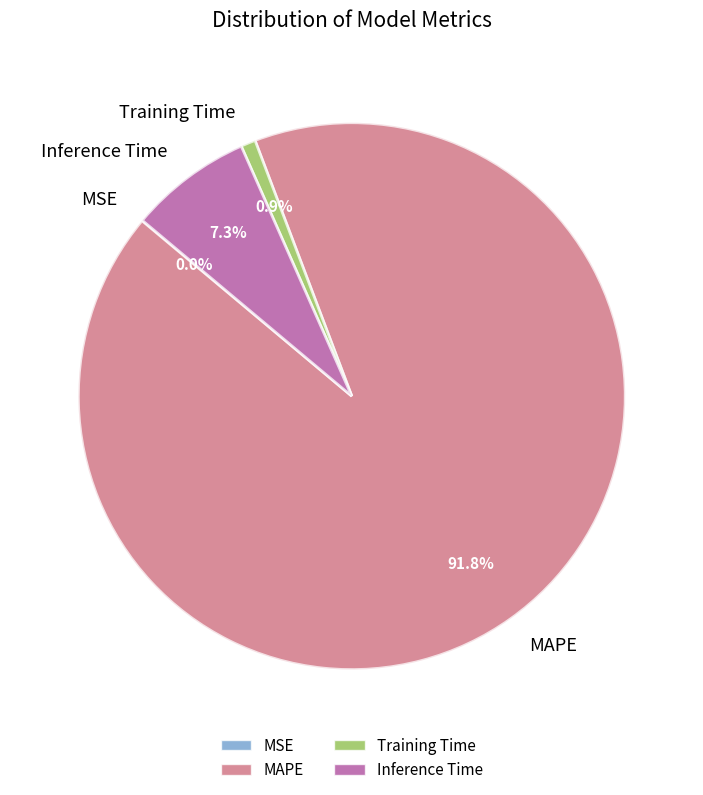

Which category has the biggest portion of the pie?

MAPE